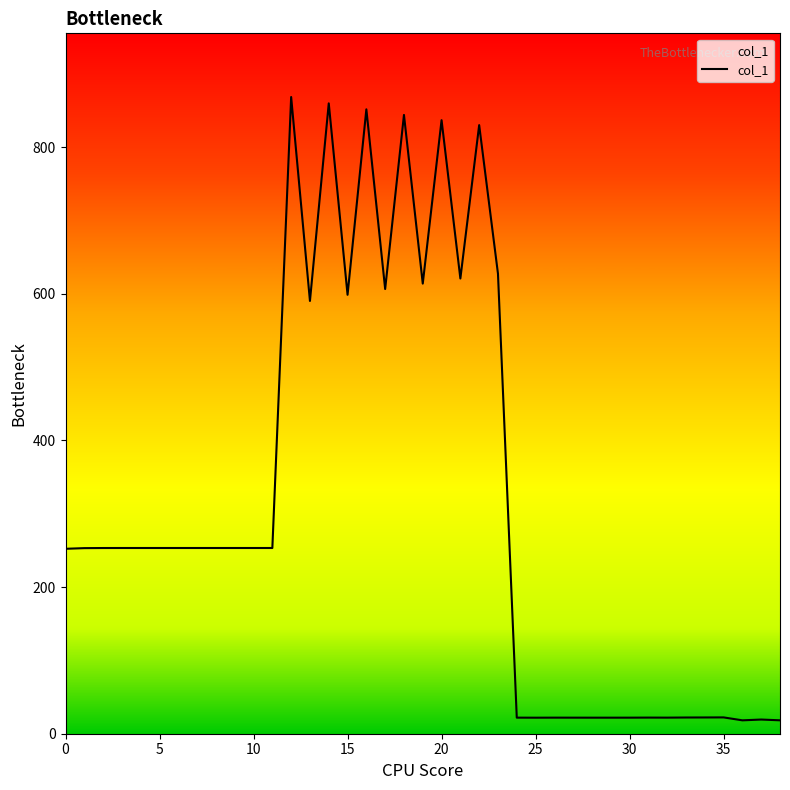

How many lines are shown in the chart?

1